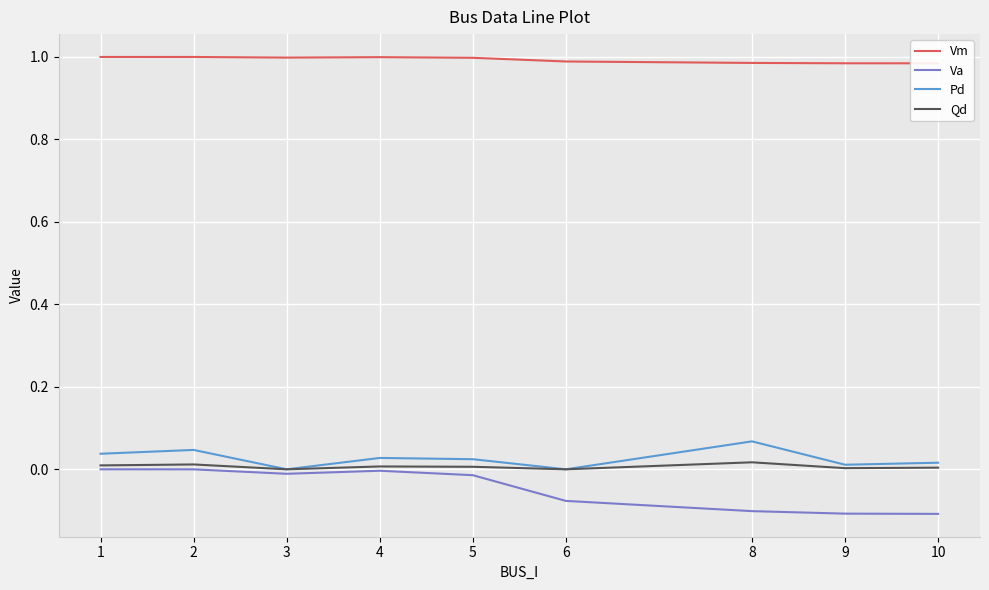

Is the value of Pd at 9 greater than the value of Va at 3?

Yes